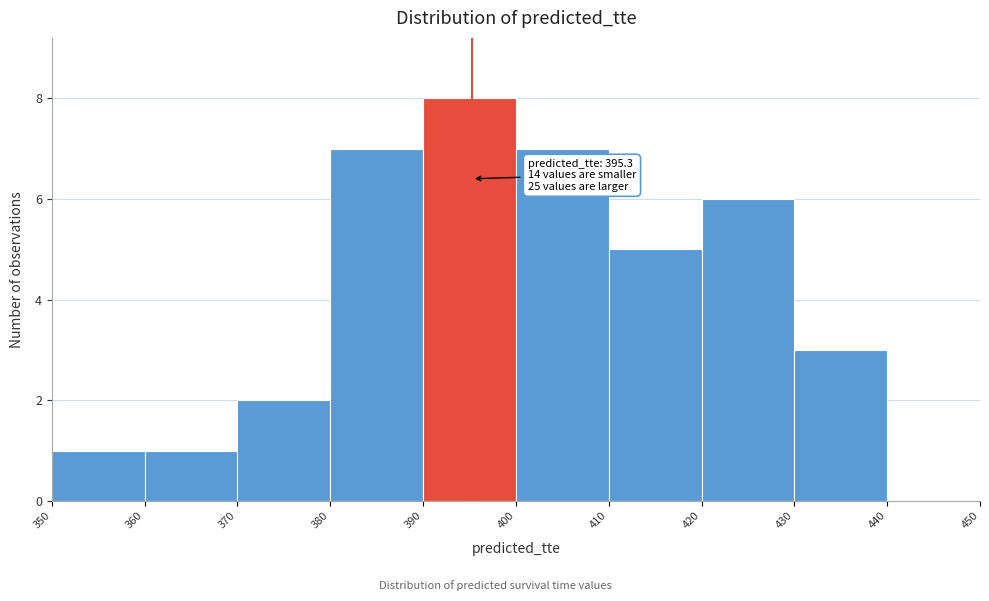

Which range on the x-axis has the tallest bar?

390 to 400